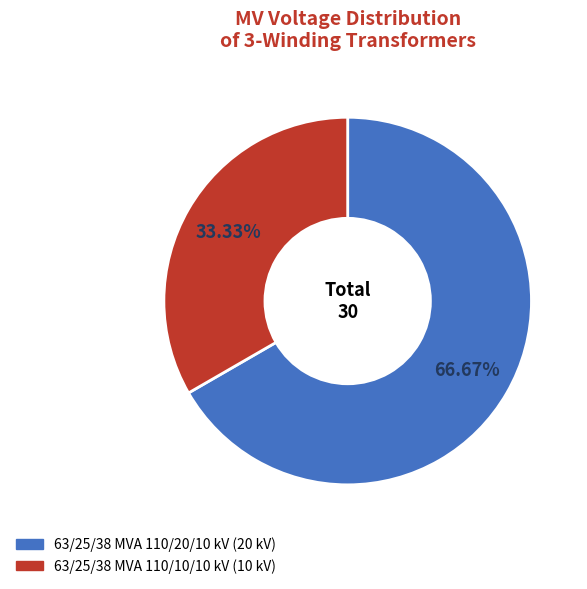

Rank the categories by value from lowest to highest.

63/25/38 MVA 110/10/10 kV, 63/25/38 MVA 110/20/10 kV